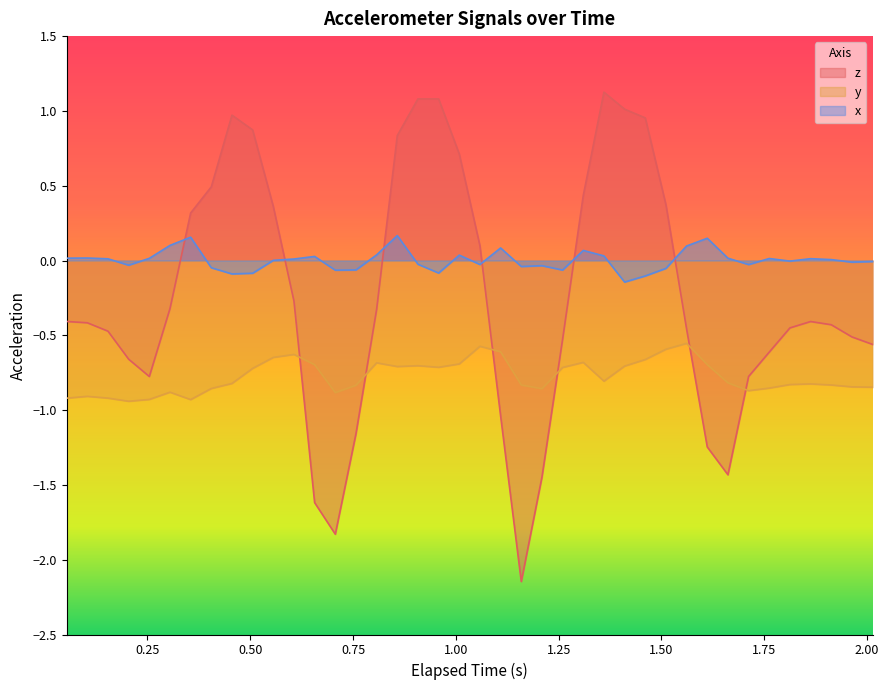

What is the greatest value displayed?

1.1